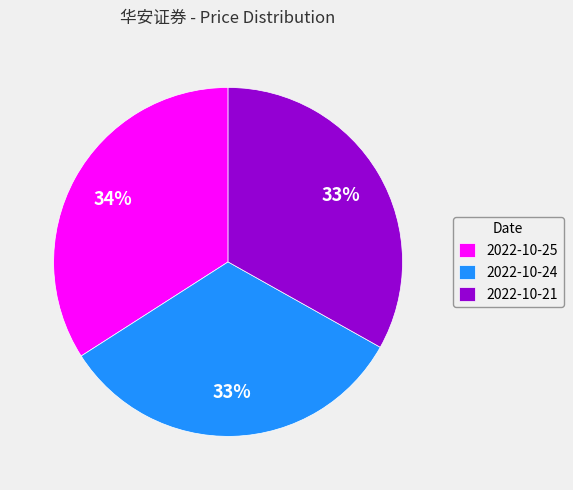

Is there a majority slice in this chart?

No